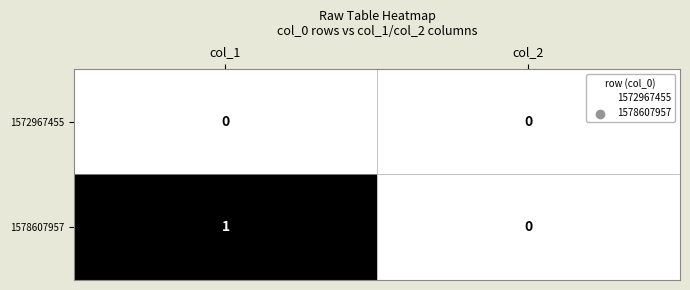

Is it true that 1578607957 equals 1 at col_1?

True